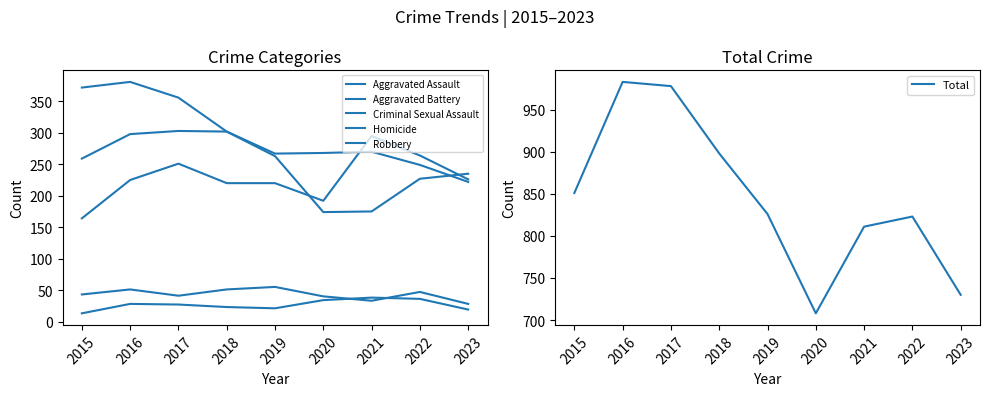

What are all the series names shown in the legend?

Aggravated Assault, Aggravated Battery, Criminal Sexual Assault, Homicide, Robbery, Total